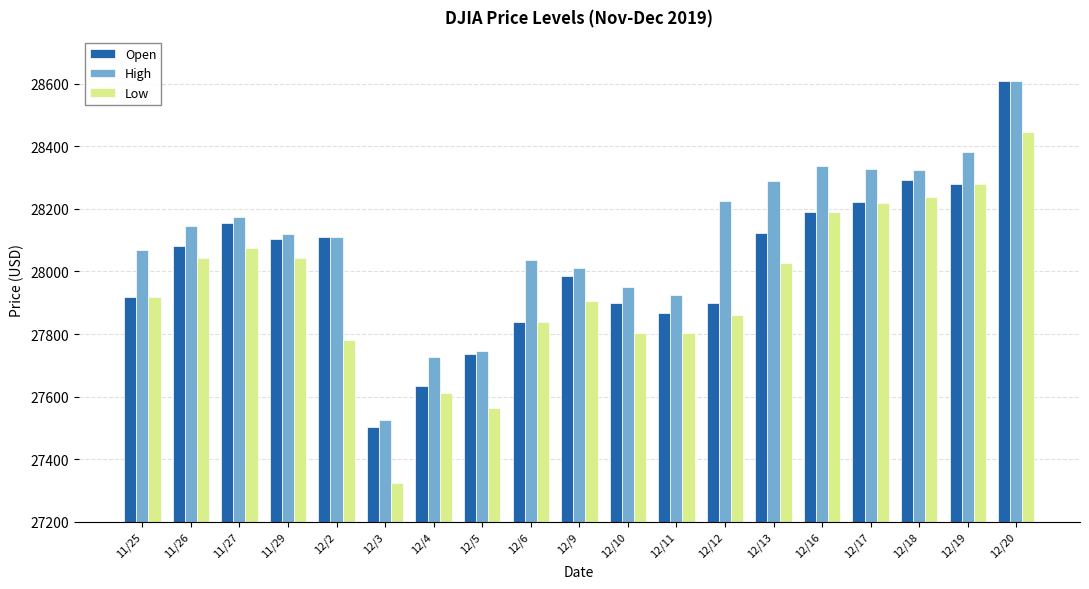

Which category has the highest value in the Low series?

12/20